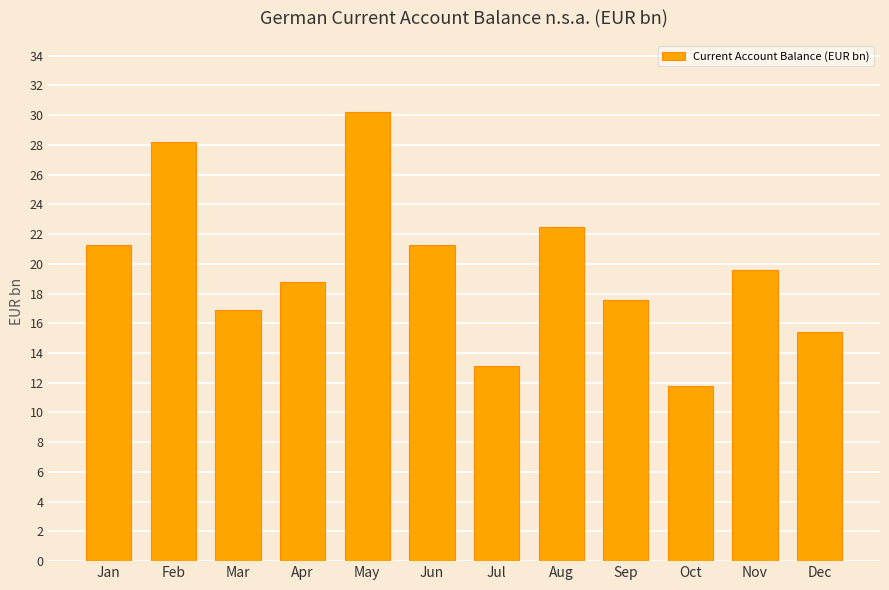

What is the difference between the second highest and minimum values?

16.4